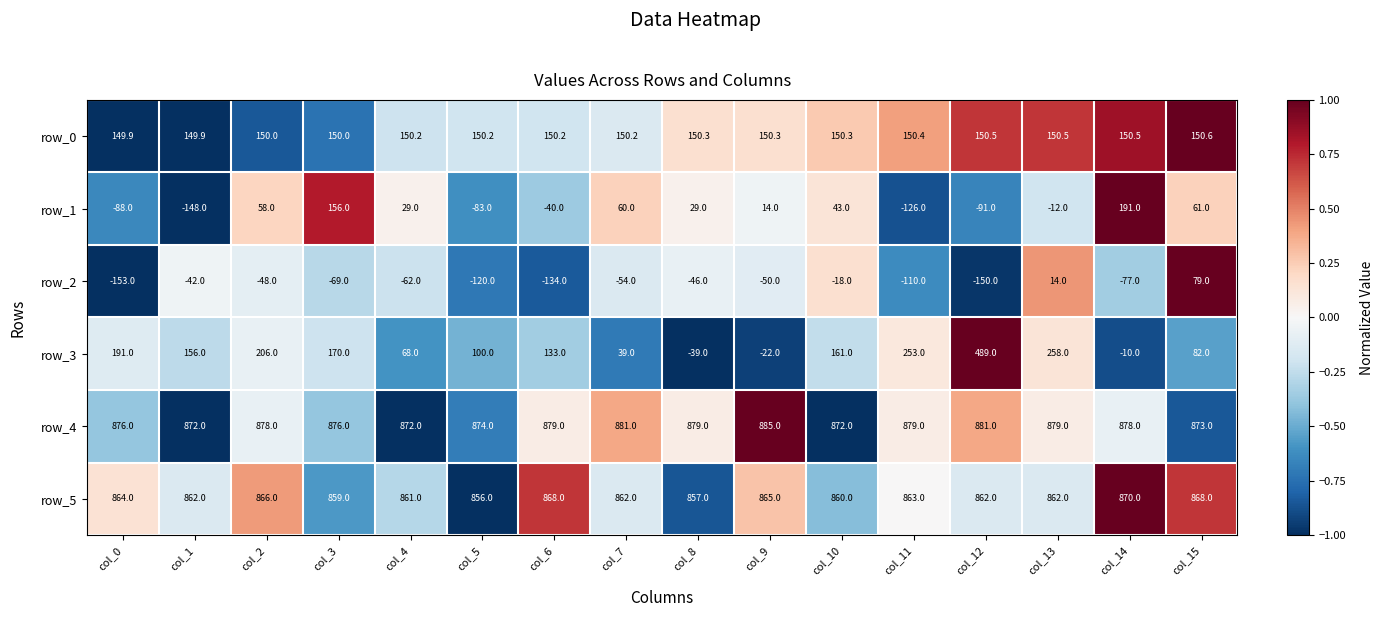

Is the value of row_0 at col_6 greater than the value of row_4 at col_15?

No